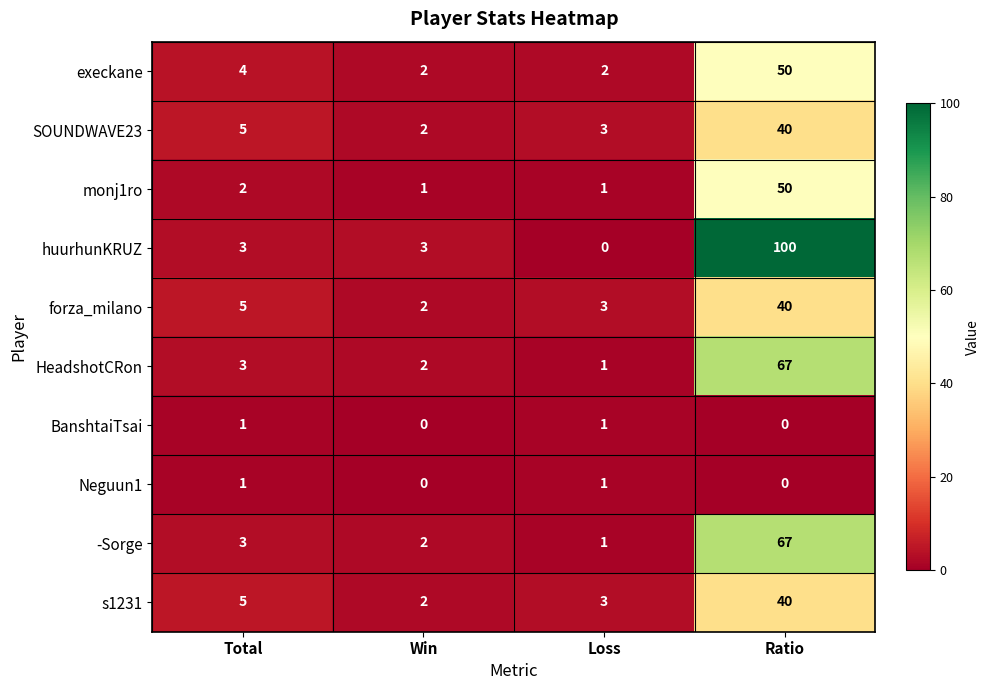

What is the difference between the highest and lowest values at Ratio?

100